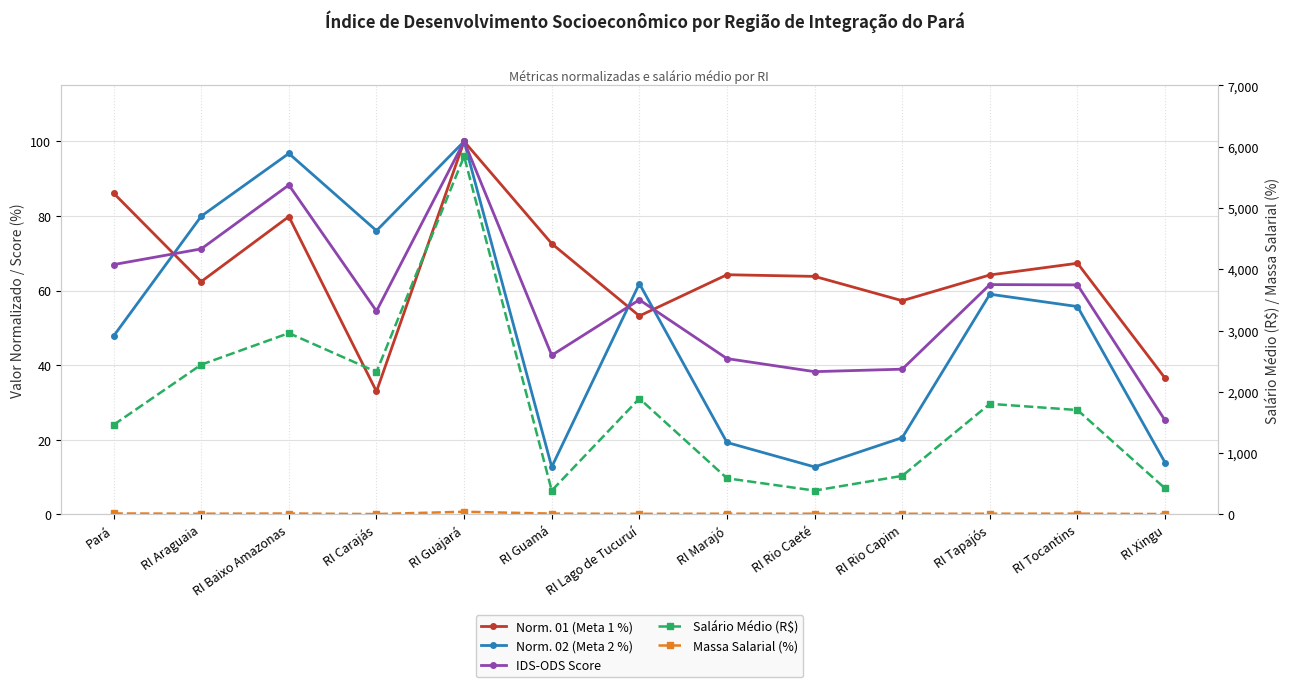

What is the average value of the Norm. 01 (Meta 1 %) series?

64.7